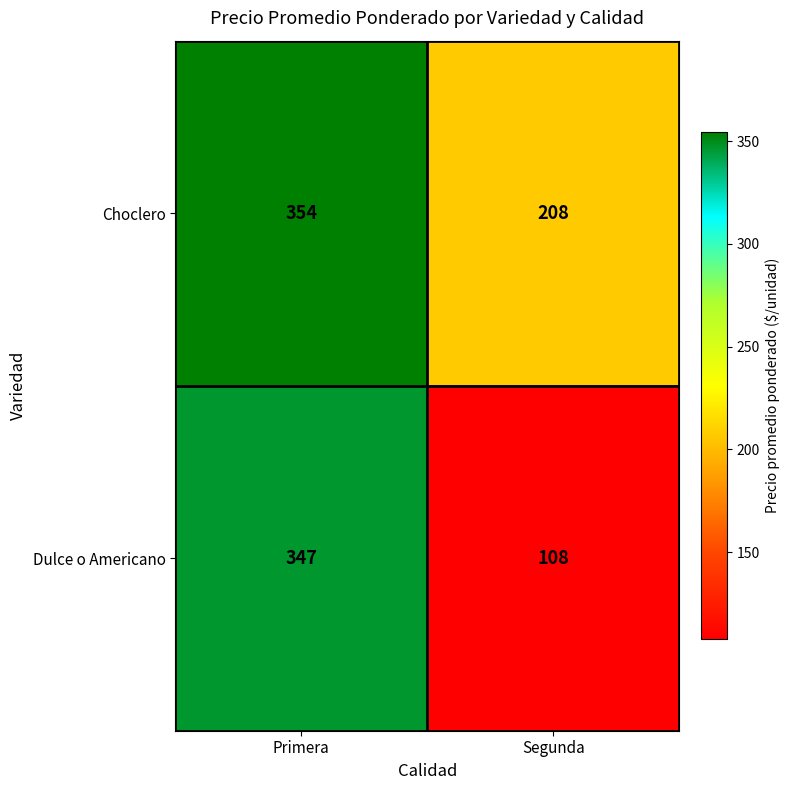

What is the sum of all Dulce o Americano values?

455